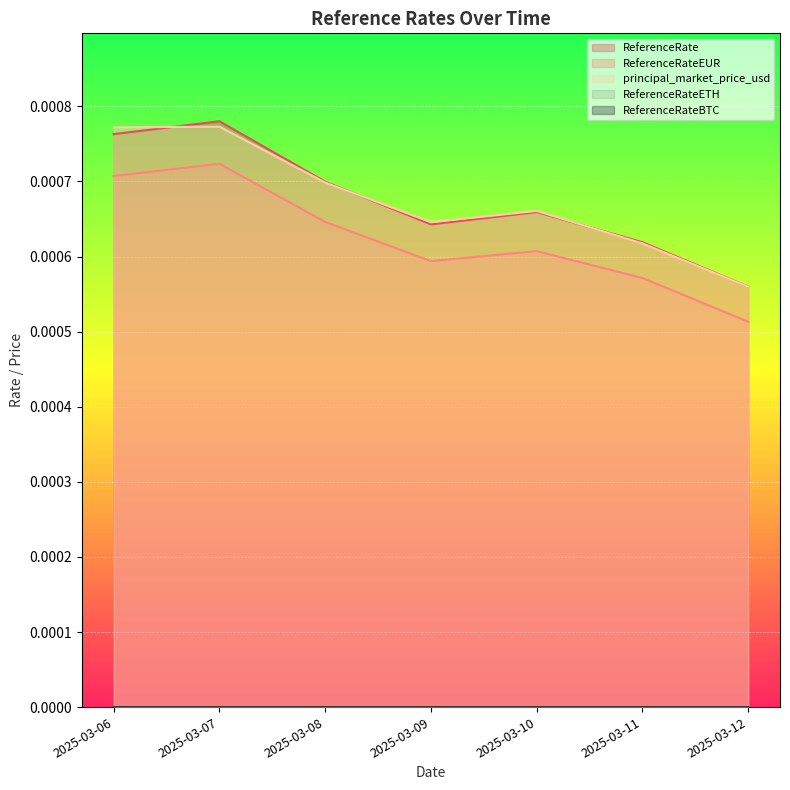

True or false: ReferenceRate and ReferenceRateEUR cross at least once.

False